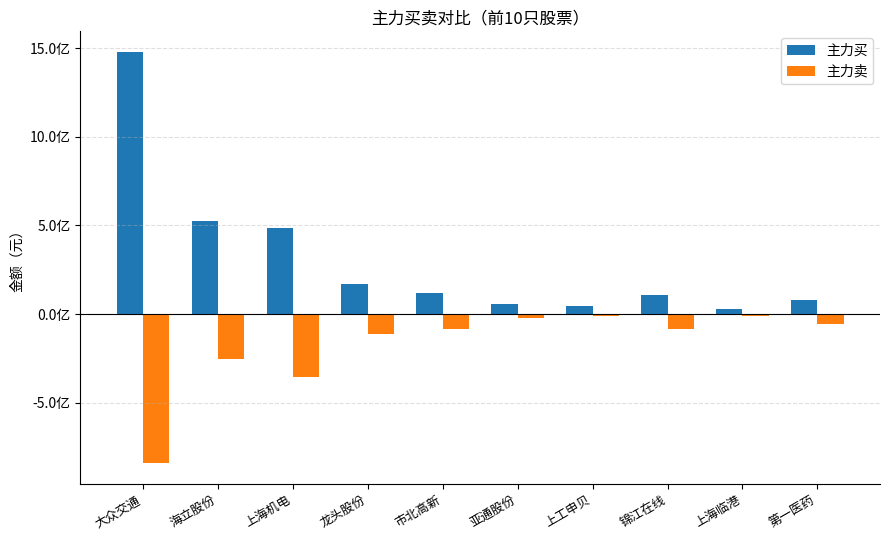

Reading right to left, what are all the values shown in this chart?

主力买: 第一医药=77203073	上海临港=29813731	锦江在线=110277757	上工申贝=43374238	亚通股份=57525530	市北高新=119198039	龙头股份=171831264	上海机电=487272421	海立股份=524343680	大众交通=1478748603
主力卖: 第一医药=-57531501	上海临港=-8636191	锦江在线=-86346488	上工申贝=-13170592	亚通股份=-24416414	市北高新=-83027366	龙头股份=-110642266	上海机电=-355828914	海立股份=-251673224	大众交通=-842020660